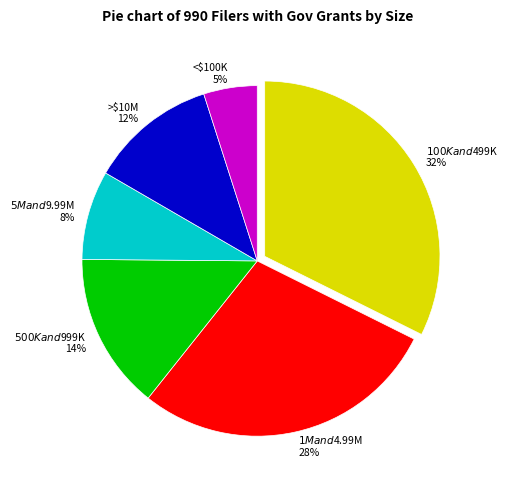

To the nearest percent, what is the average slice percentage?

17%